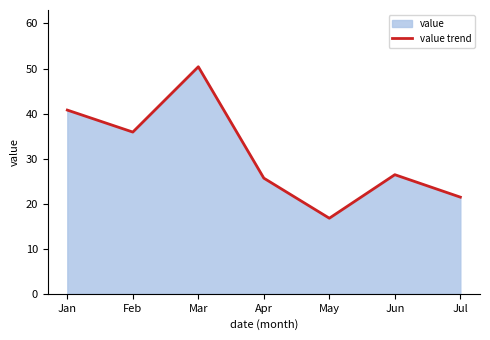

True or false: the data has more than 0 interior local peaks.

True